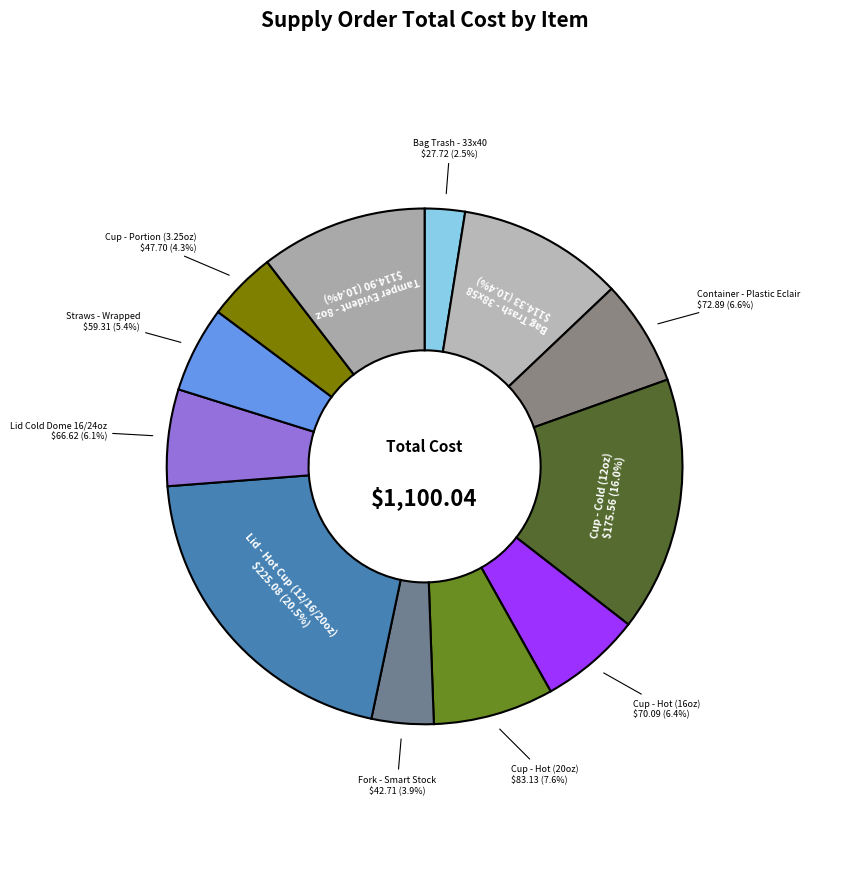

How many slices are in this pie chart?

12